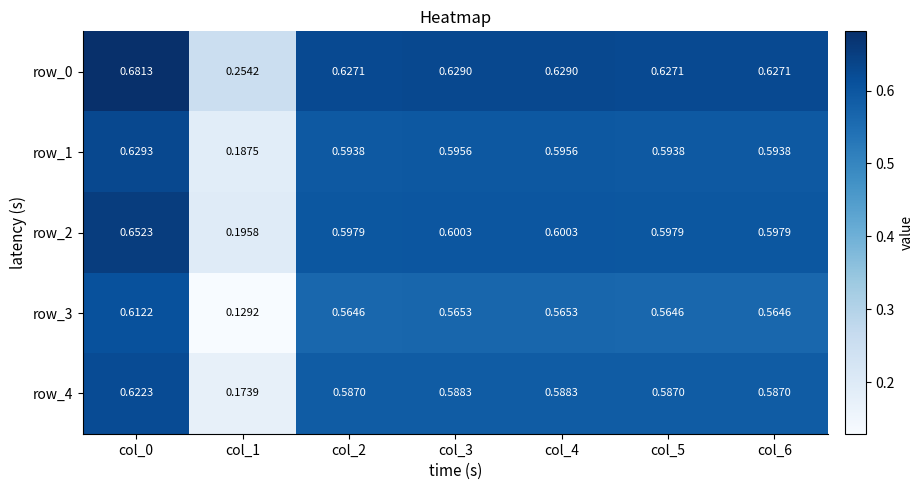

Which category has the highest value in the row_3 series?

col_0